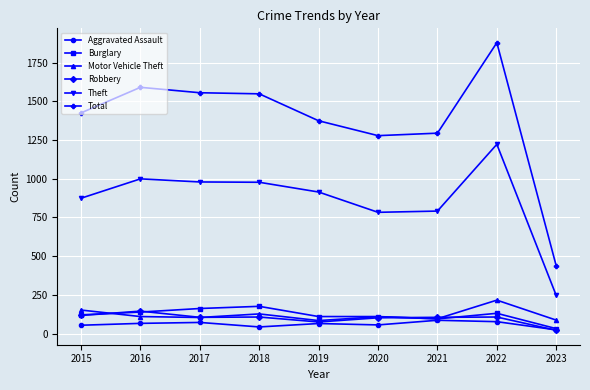

Where is the first local maximum for Robbery?

2016